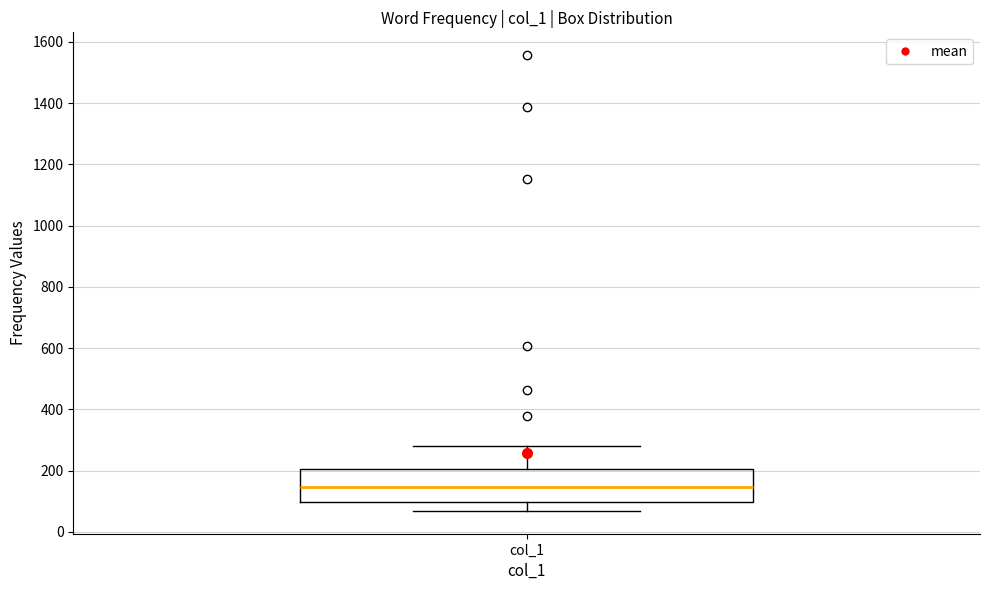

Transcribe this box plot: give where the median line is, the range the box spans, and where the two whiskers end, as read against the y-axis. The values are not printed on the chart, so give them approximately, as read against the axis.

median 140, box 100 to 200, whiskers 60 to 280